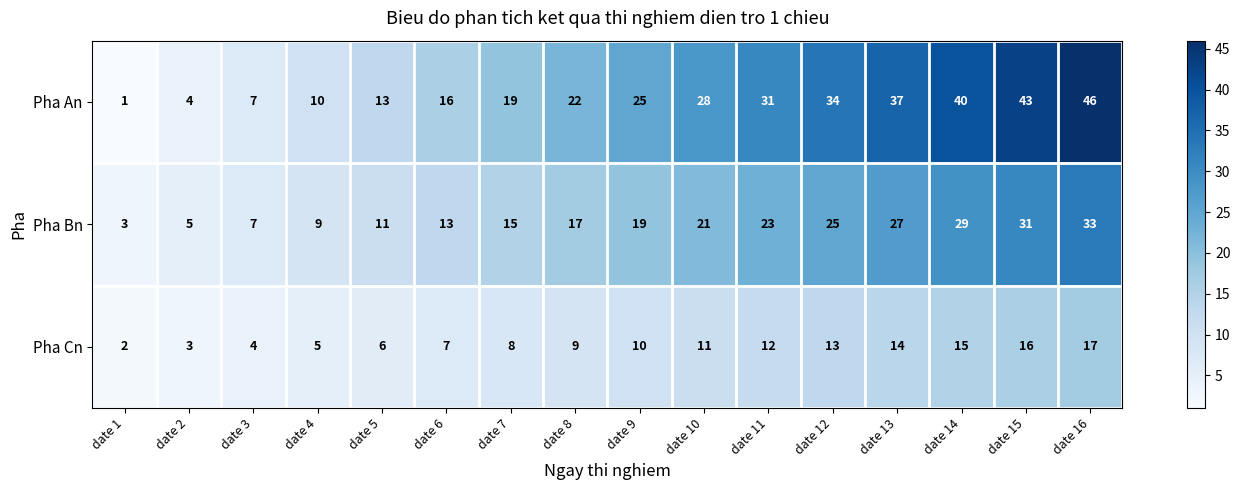

What is the smallest value displayed?

1